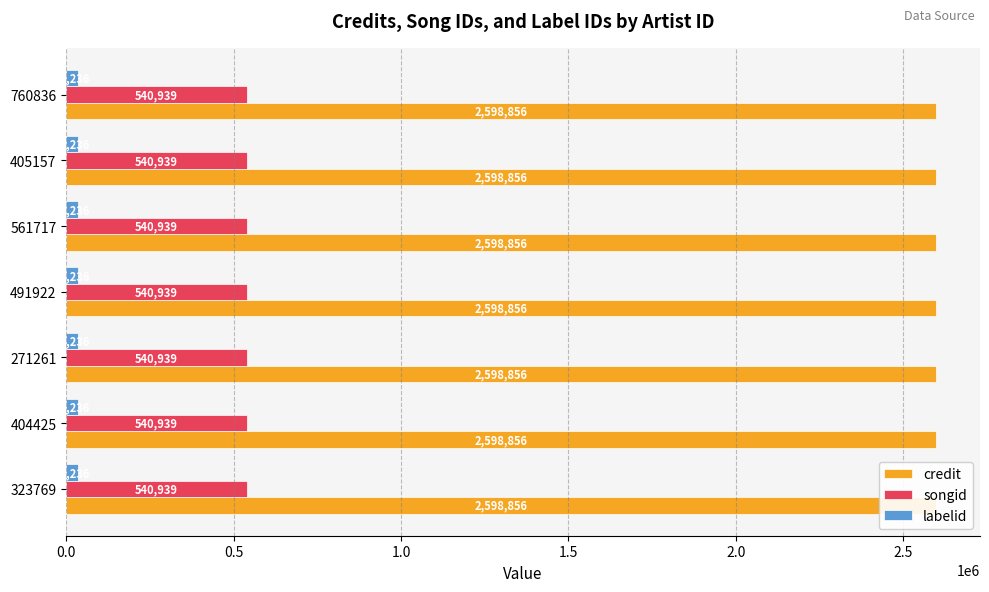

Read the labelid value at 491922.

34236